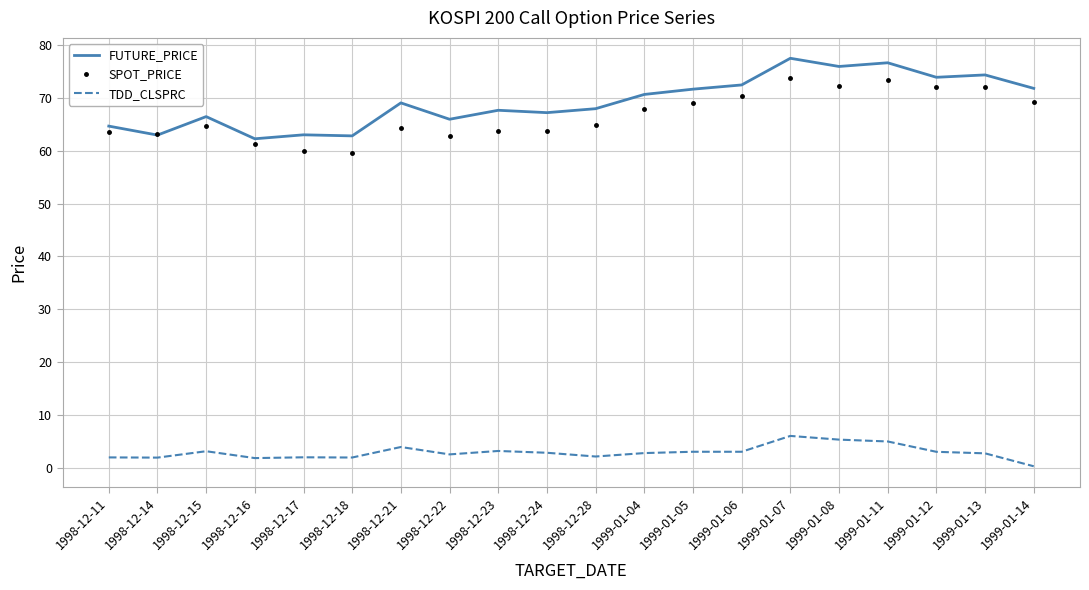

True or false: TDD_CLSPRC and FUTURE_PRICE cross at least once.

False